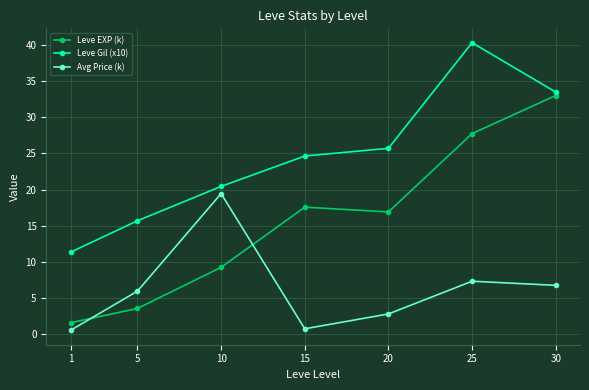

What is the maximum value for Avg Price (k)?

19.4